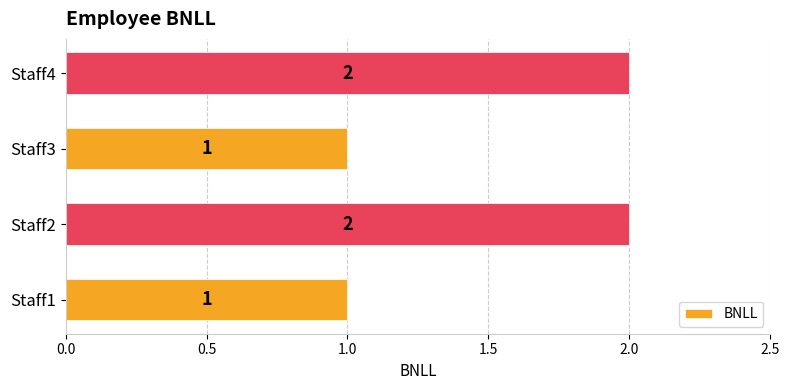

The value at Staff4 is 3. True or false?

False